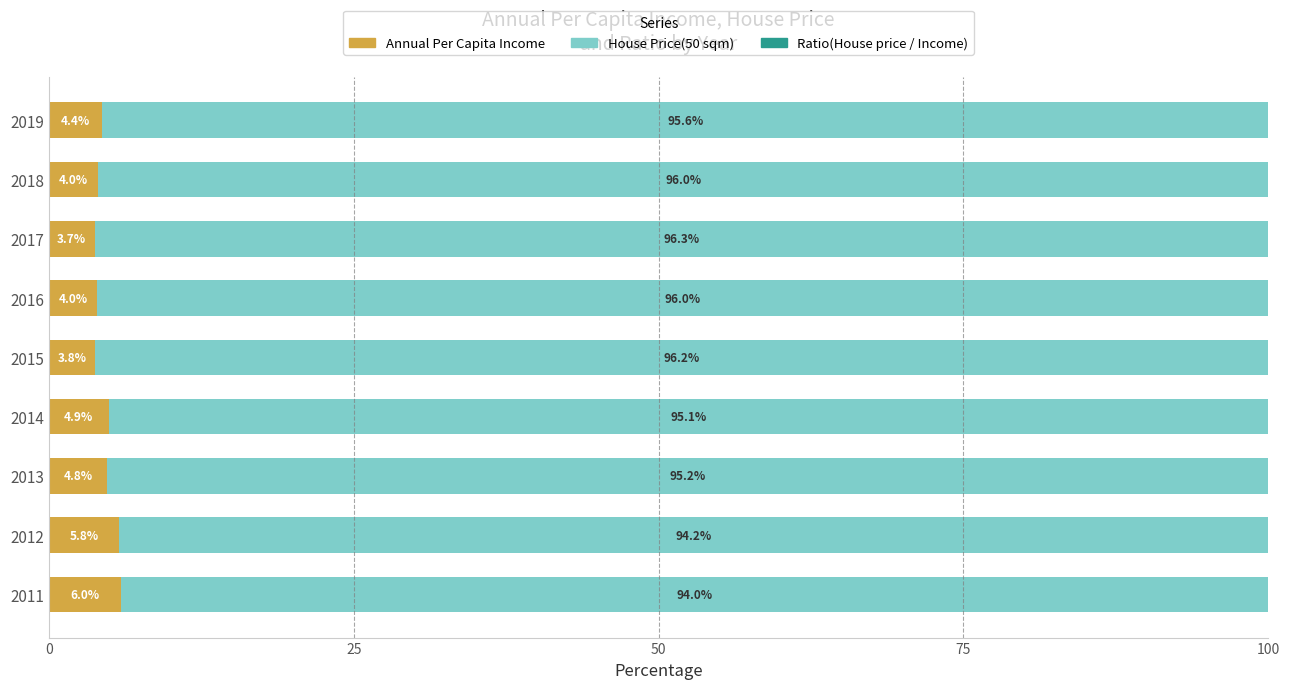

Read the Annual Per Capita Income value at 2014.

4.9